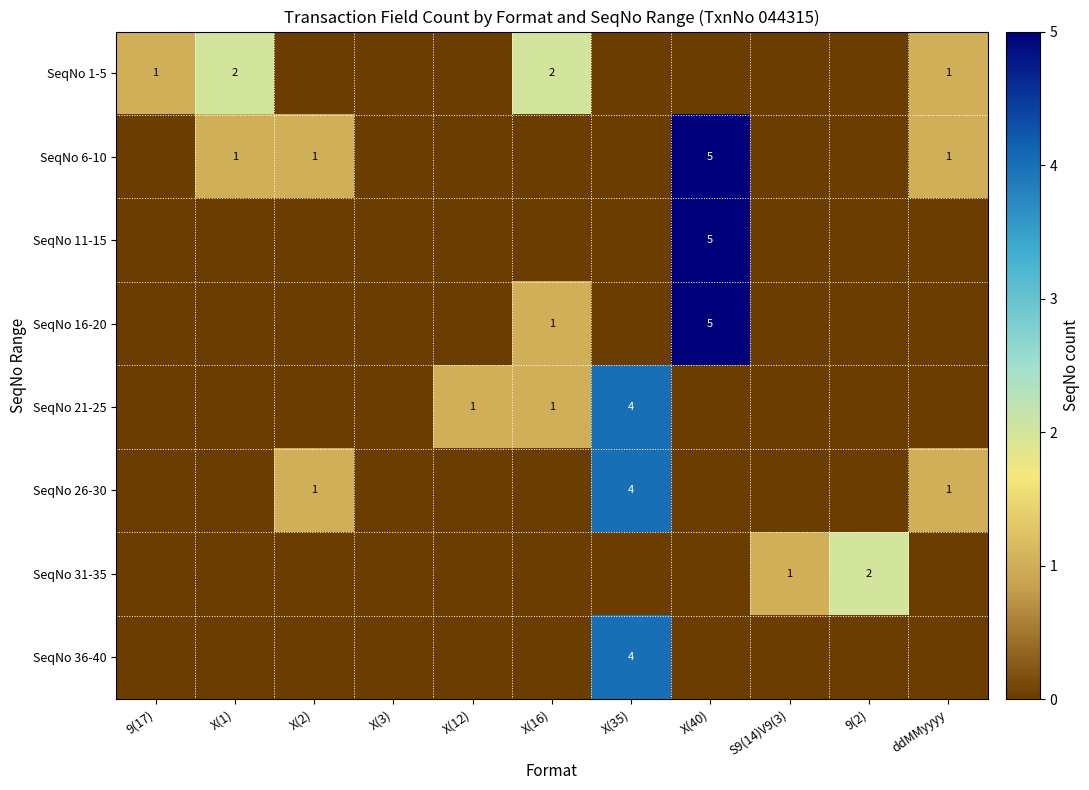

Is it true that SeqNo 26-30 equals 2 at ddMMyyyy?

False